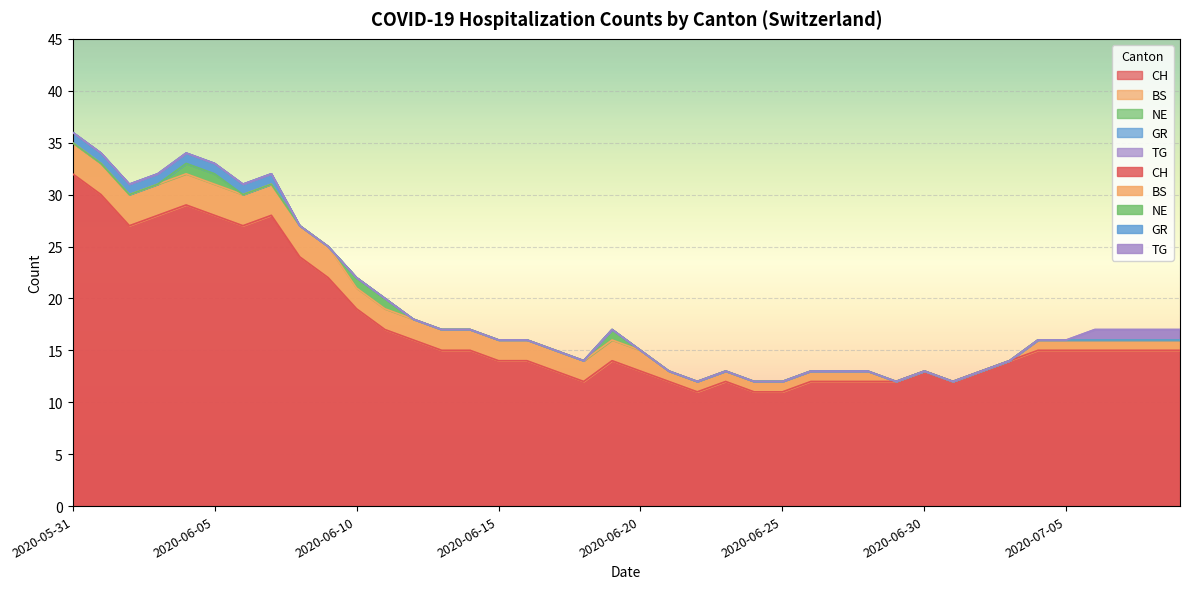

Is the value of CH at 2020-06-18 greater than the value of GR at 2020-06-08?

Yes